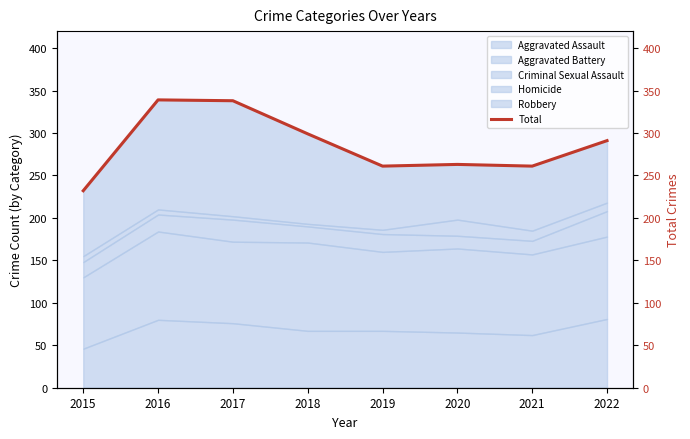

How many values are below 291?

4